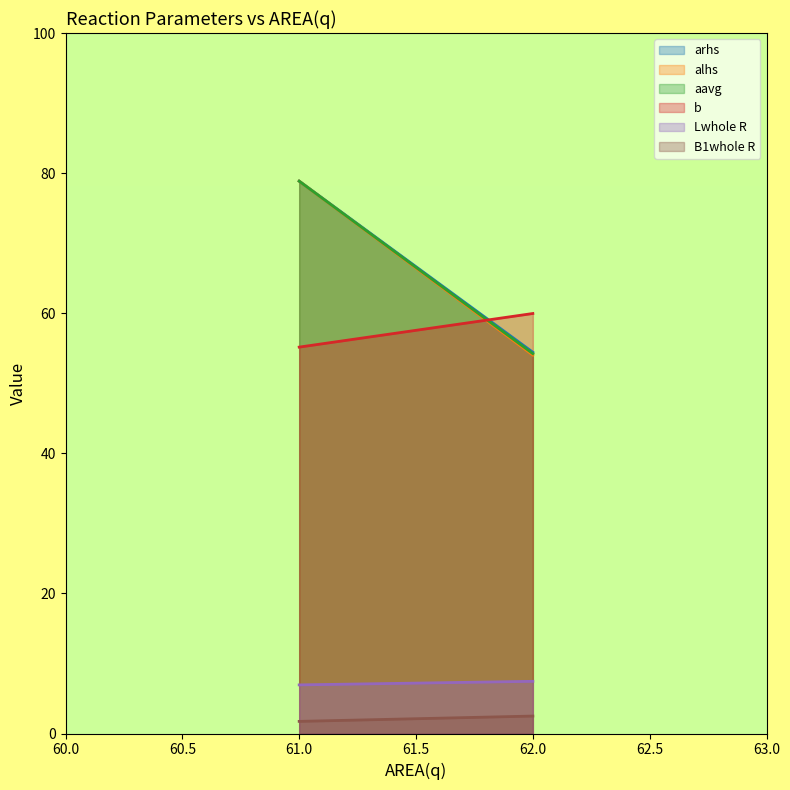

What is the smallest value displayed?

1.7